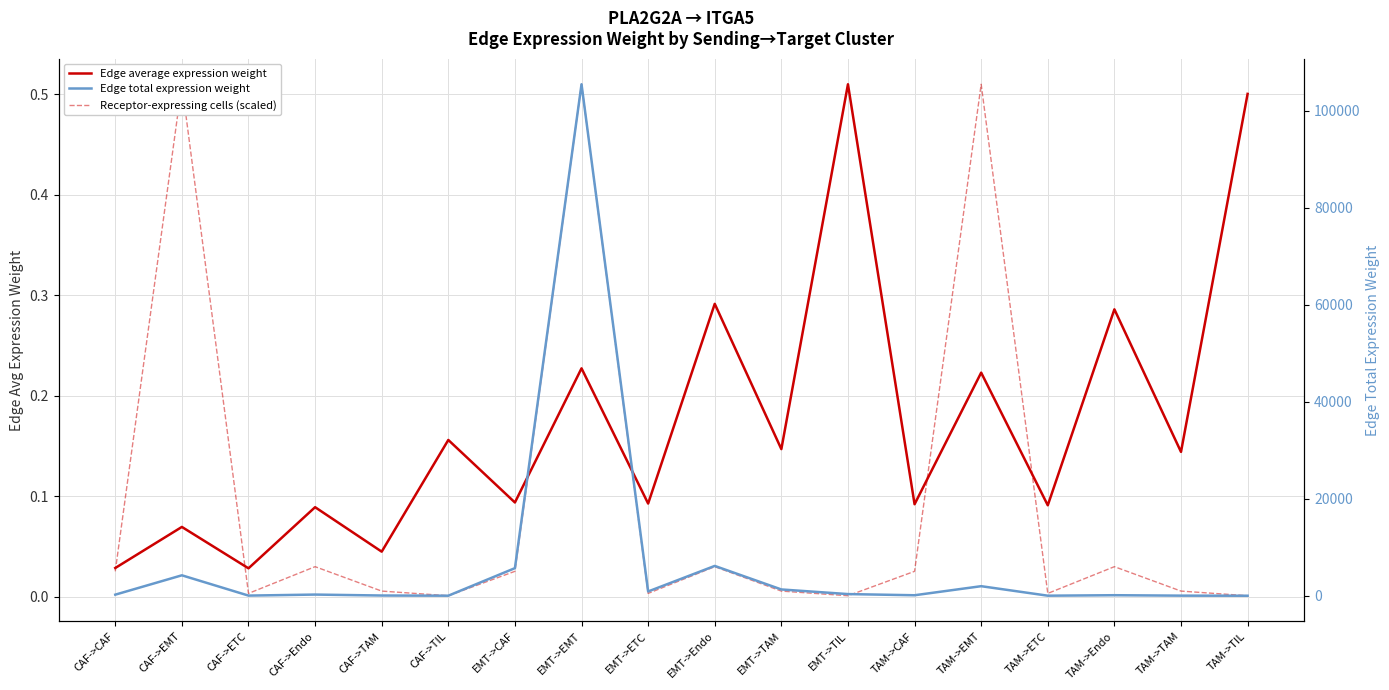

What are all the series names shown in the legend?

Edge average expression weight, Receptor-expressing cells (scaled), Edge total expression weight